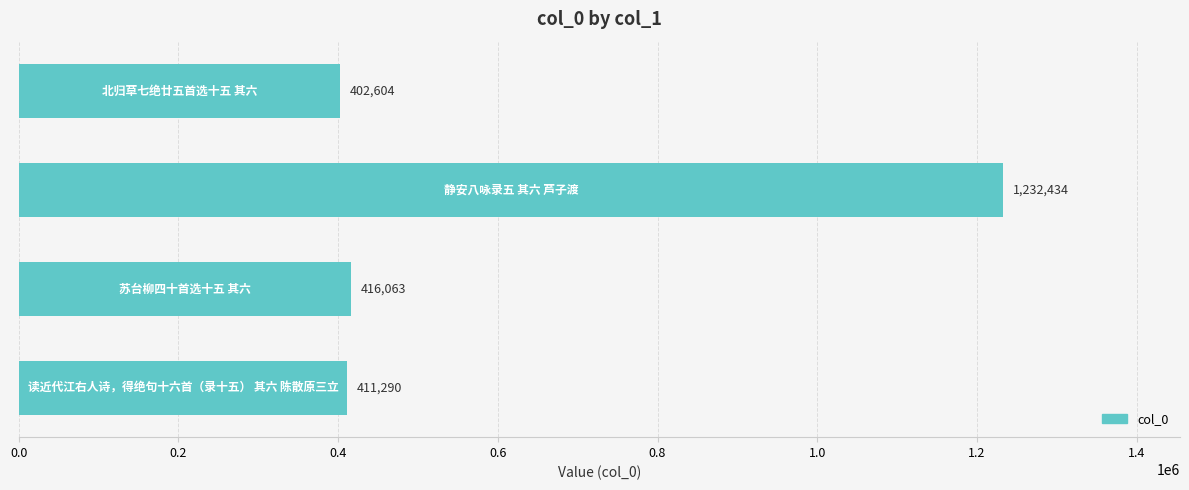

What is the greatest value displayed?

1232434